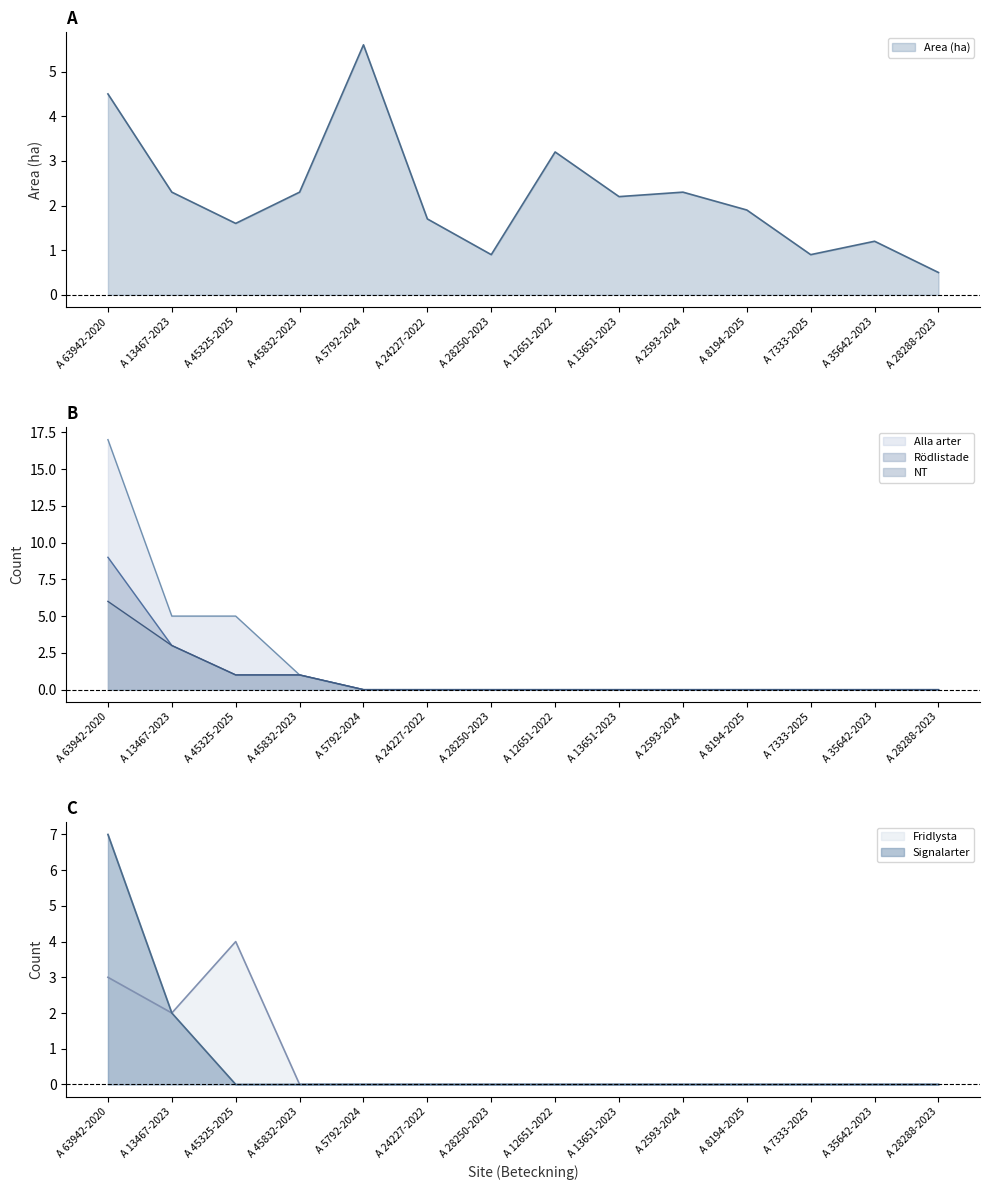

What is the difference between the highest and lowest values at A 28288-2023?

0.5